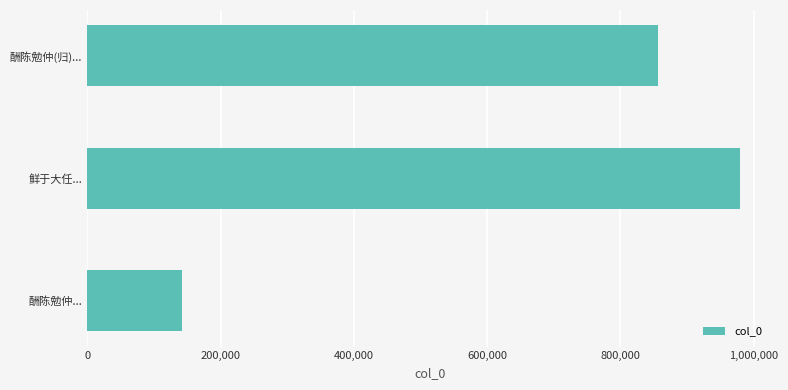

What is the difference between the maximum and minimum values?

837020